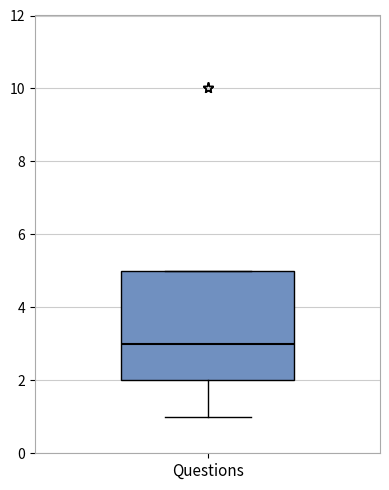

Where does the median line of the box for Questions sit on the y-axis? The values are not printed on the chart, so give them approximately, as read against the axis.

3